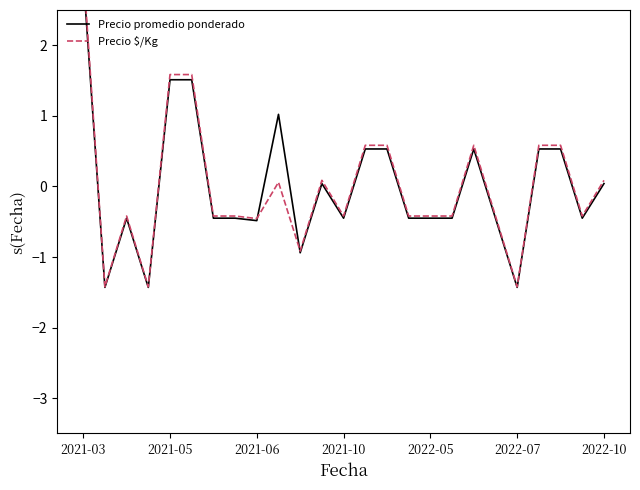

Which series ends up on top after the final intersection of Precio $/Kg and Precio promedio ponderado?

Precio $/Kg